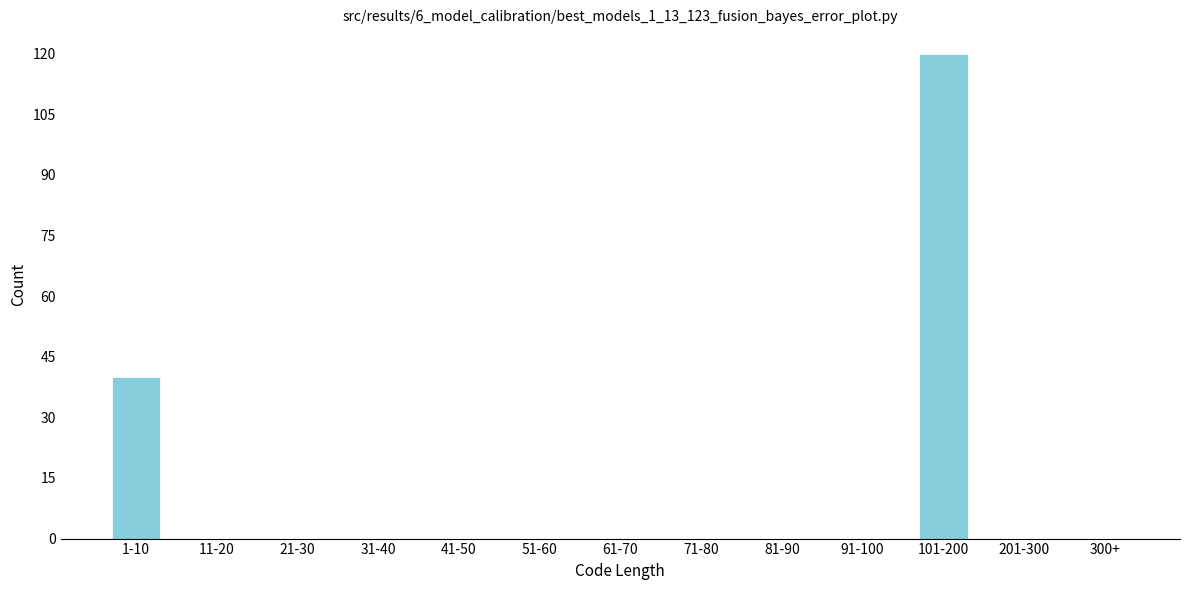

Reading left to right, extract all data points from this chart.

1-10=40	11-20=0	21-30=0	31-40=0	41-50=0	51-60=0	61-70=0	71-80=0	81-90=0	91-100=0	101-200=120	201-300=0	300+=0